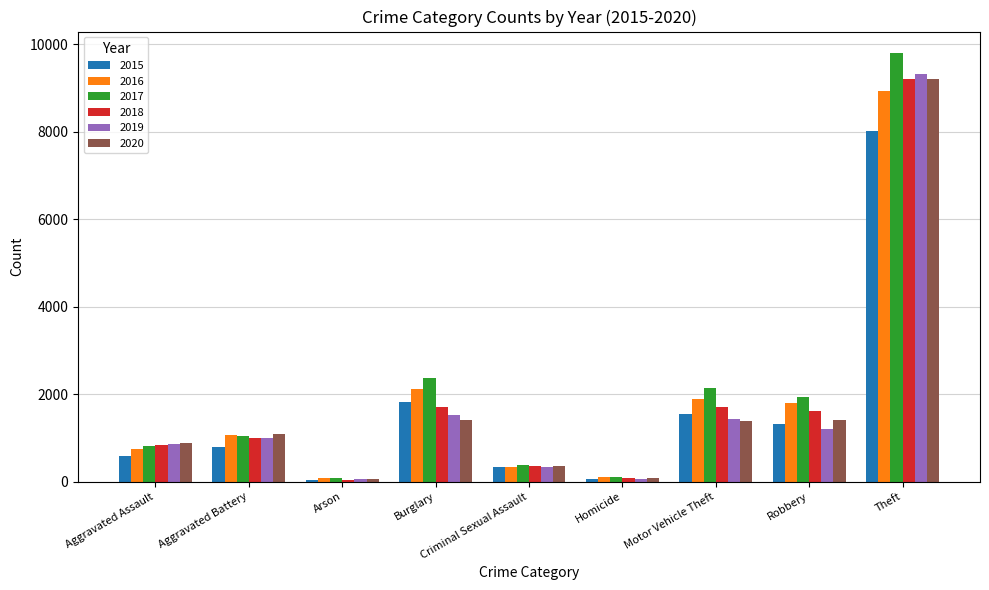

At which category is the sum across all series the highest?

Theft